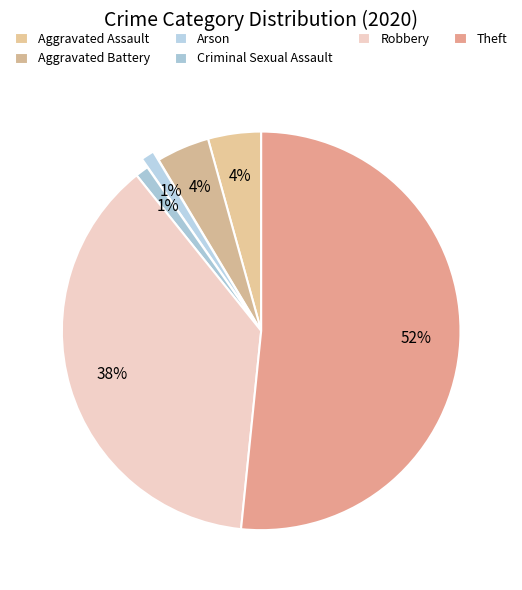

Which category has the biggest portion of the pie?

Theft